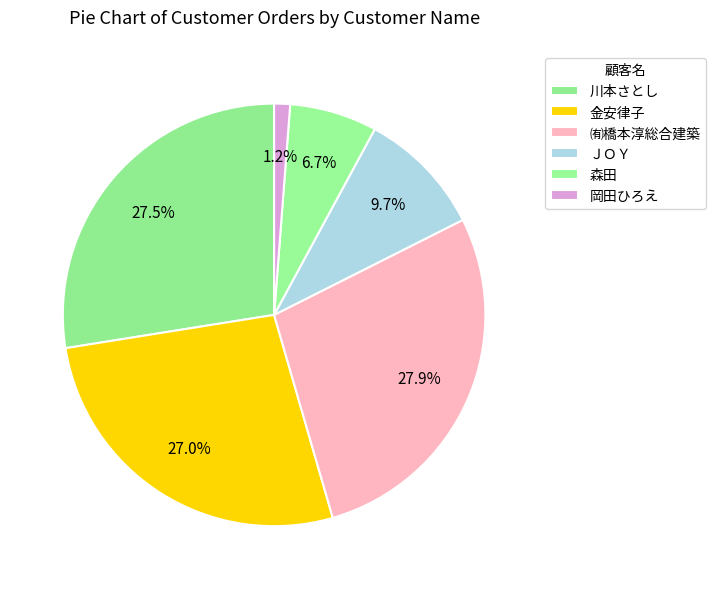

Which has a higher value, 金安律子 or ＪＯＹ?

金安律子